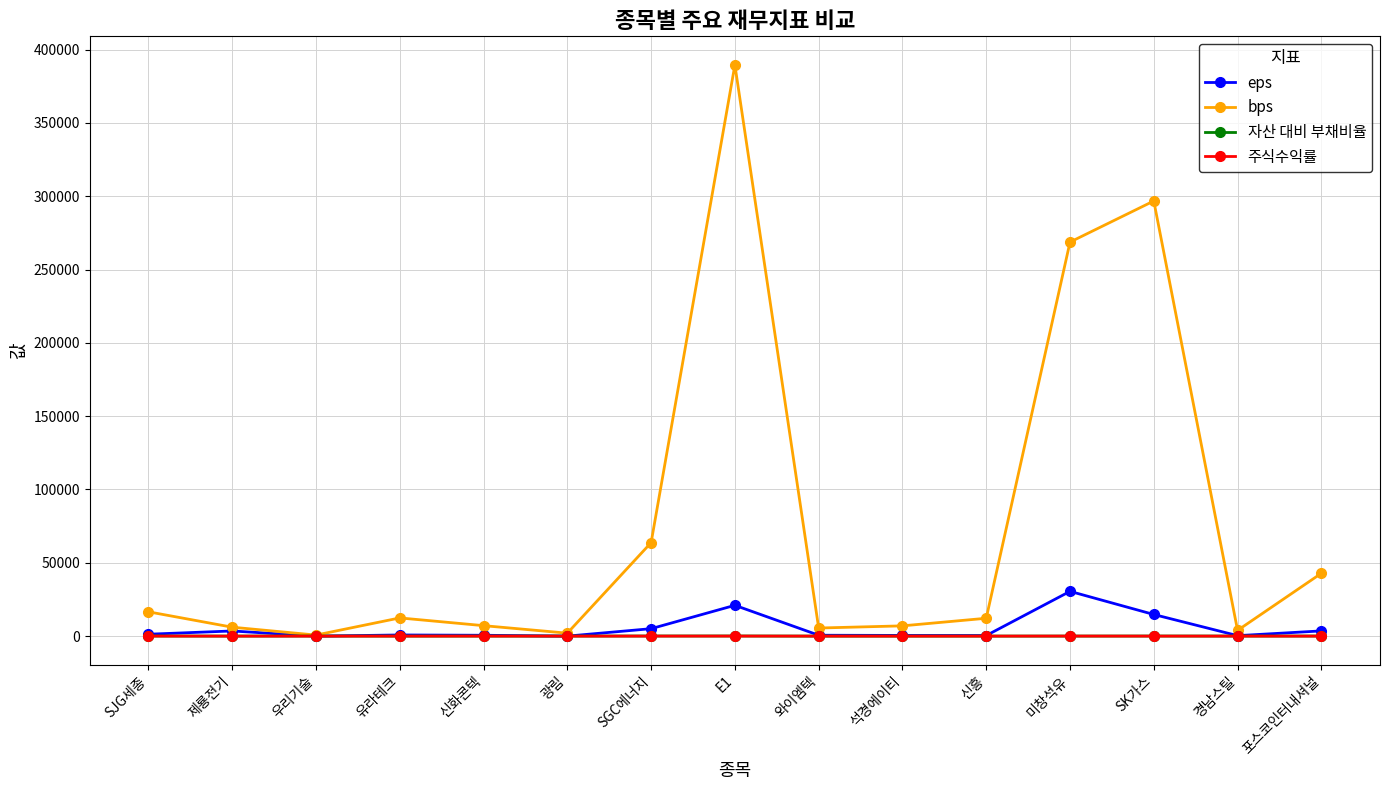

What is the value of the bps point at the 4th from the left?

12413.6